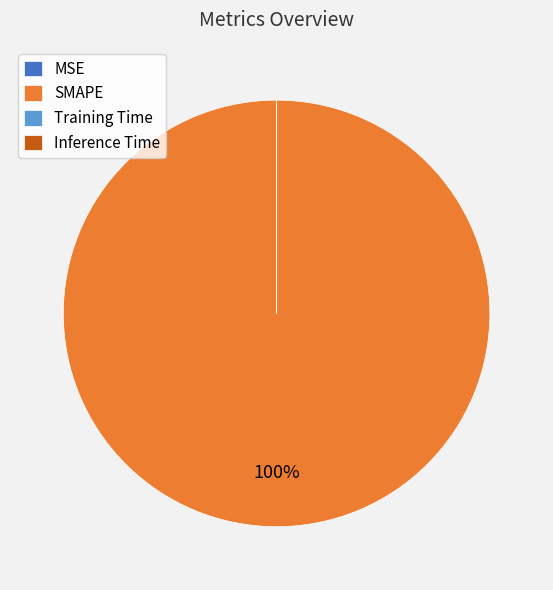

Which category accounts for the majority?

SMAPE